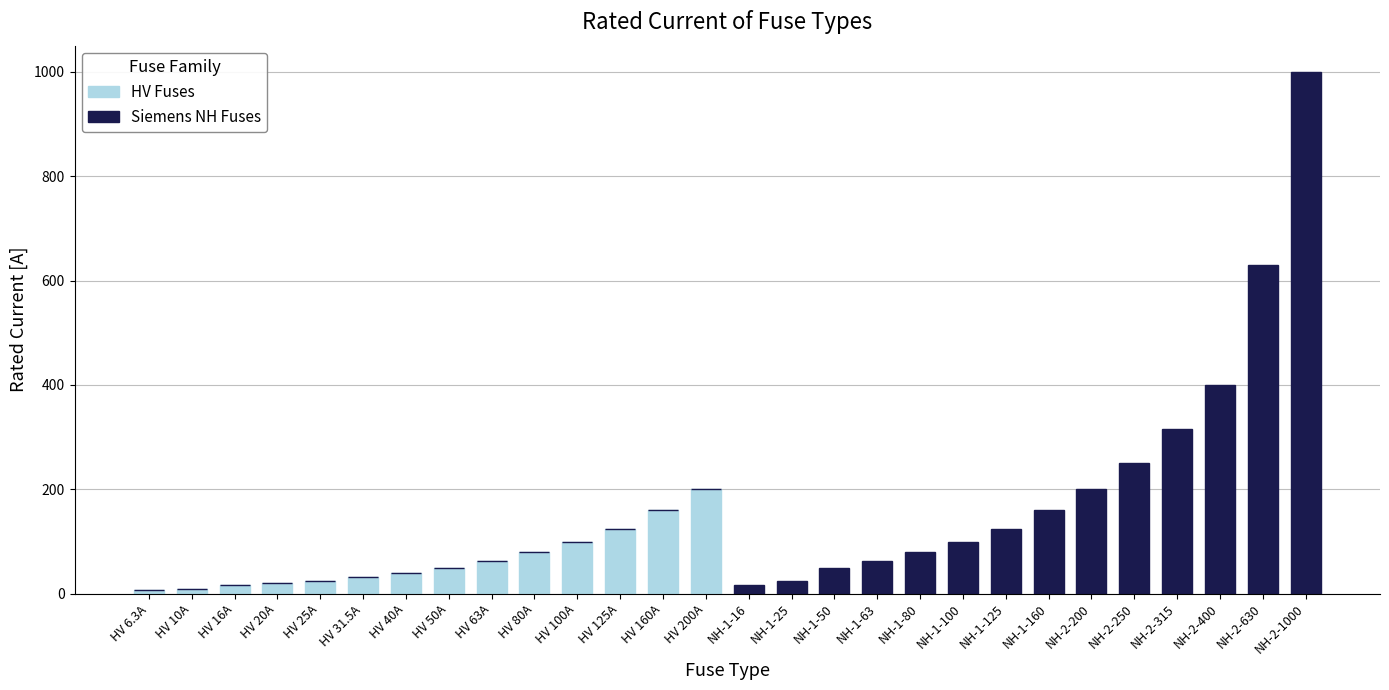

What is the sum of the HV Fuses values at HV 16A and NH-1-125?

16.0